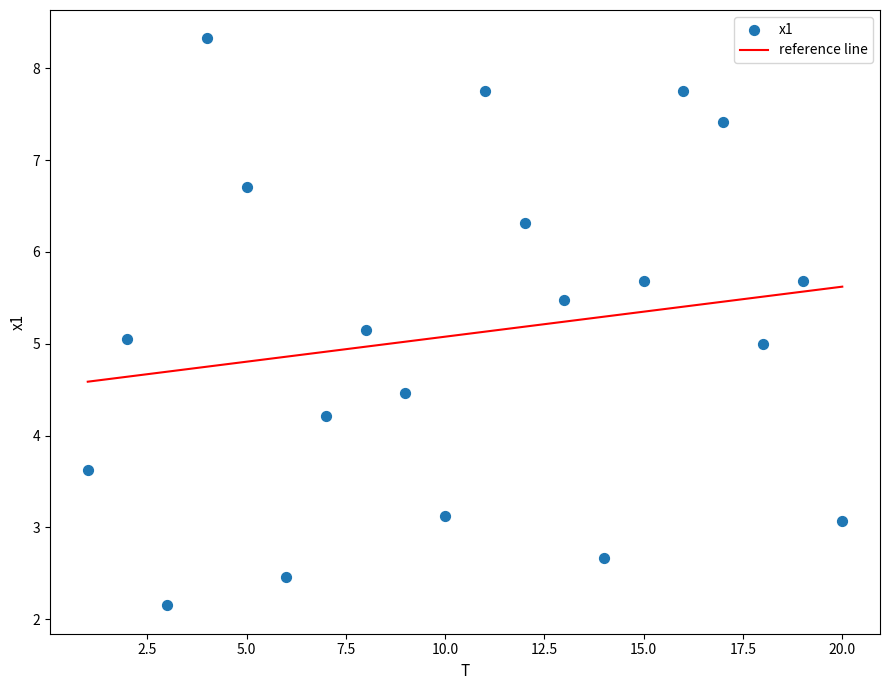

What is the range of Y values (max minus min)?

6.2